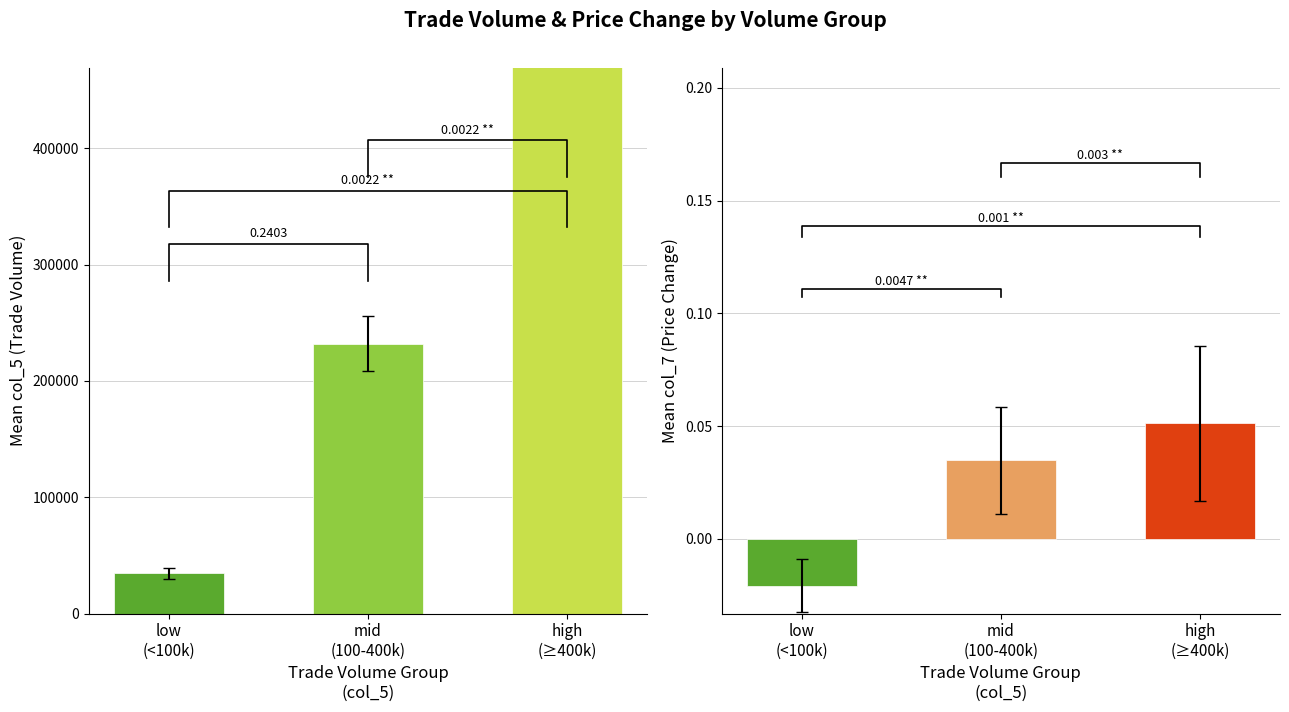

The col_6 (volume sum) series shows 561369.2 at 109/10/20. True or false?

False